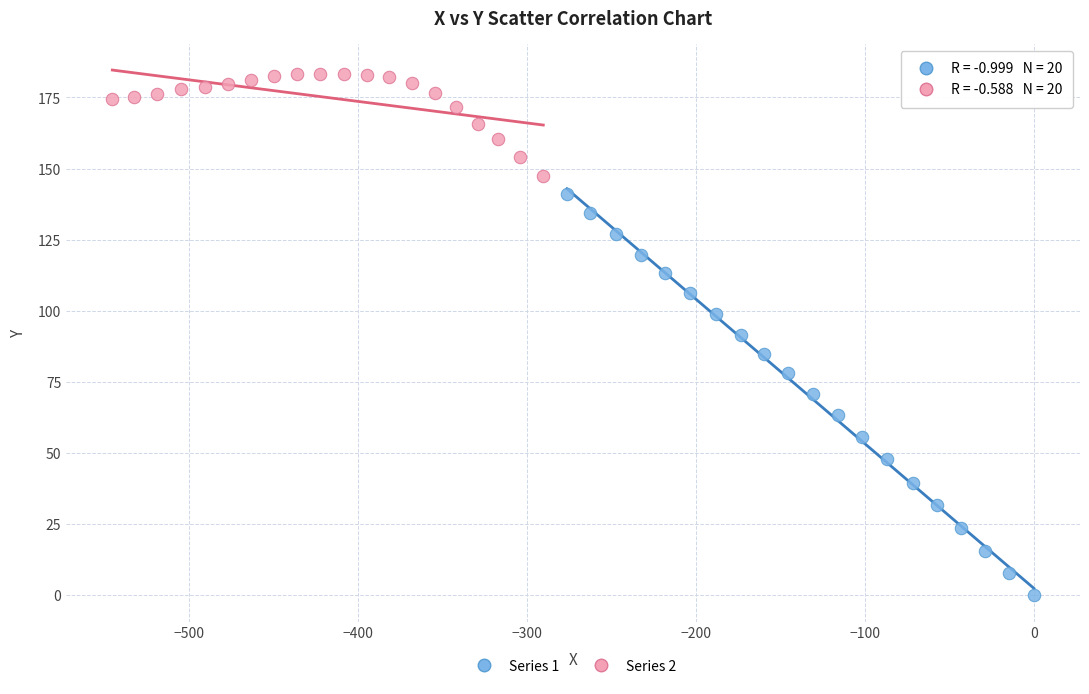

Which series has the largest Y range (max minus min)?

Series 1